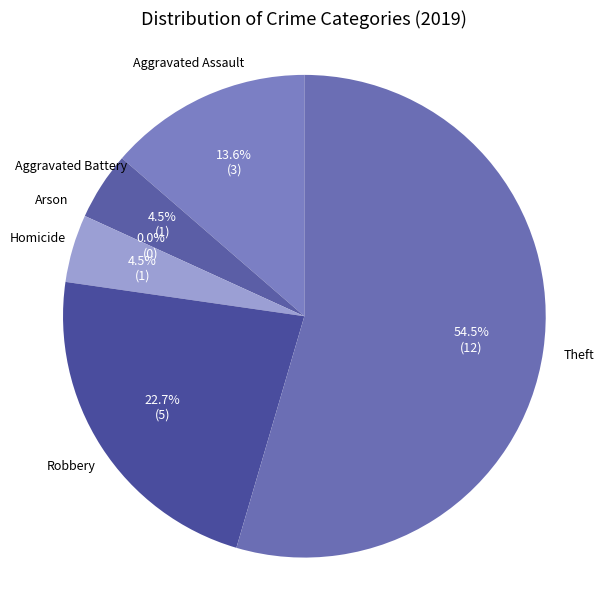

Does Aggravated Battery represent more than half of the total?

No